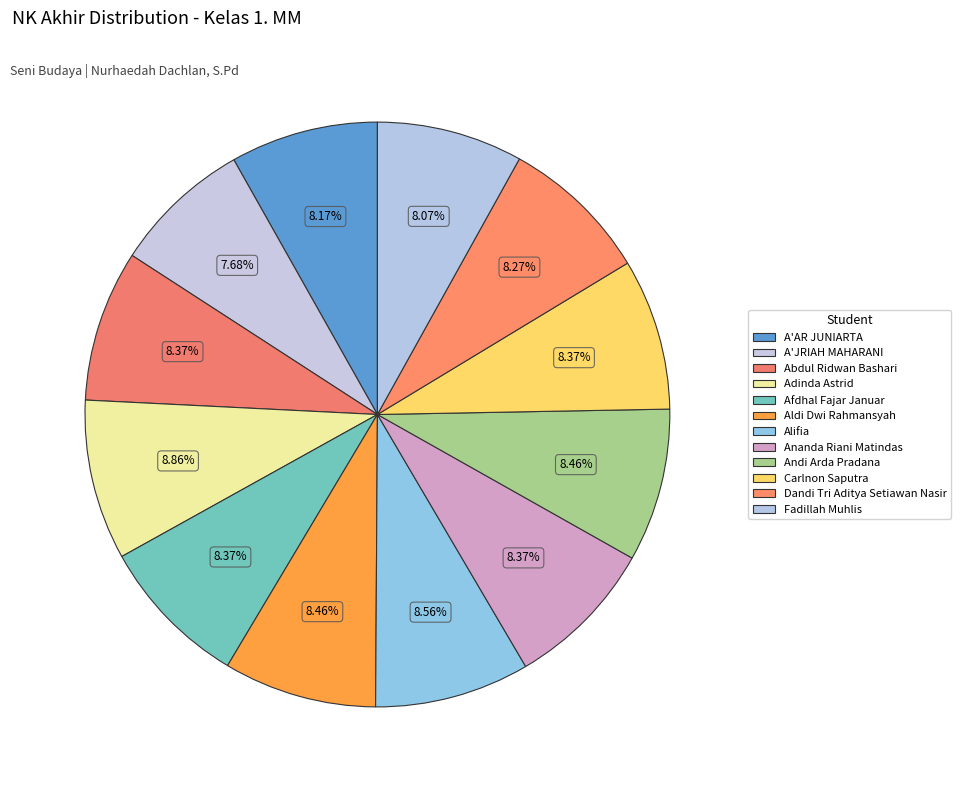

Which category has the biggest portion of the pie?

Adinda Astrid